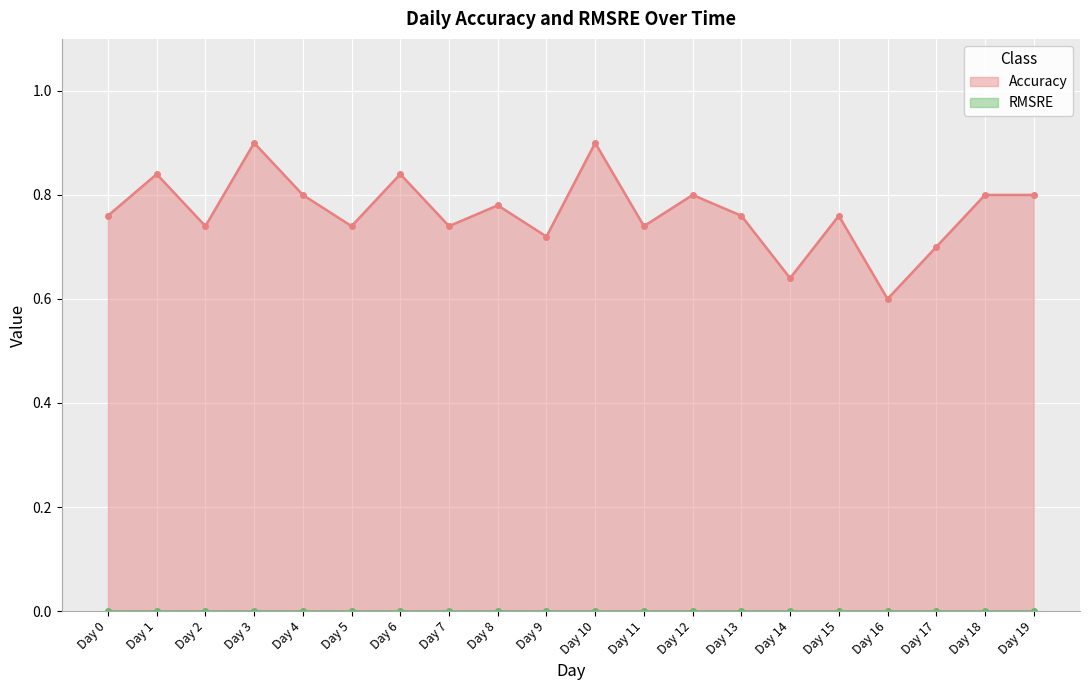

True or false: there are more than 1 points higher than both neighbors.

True